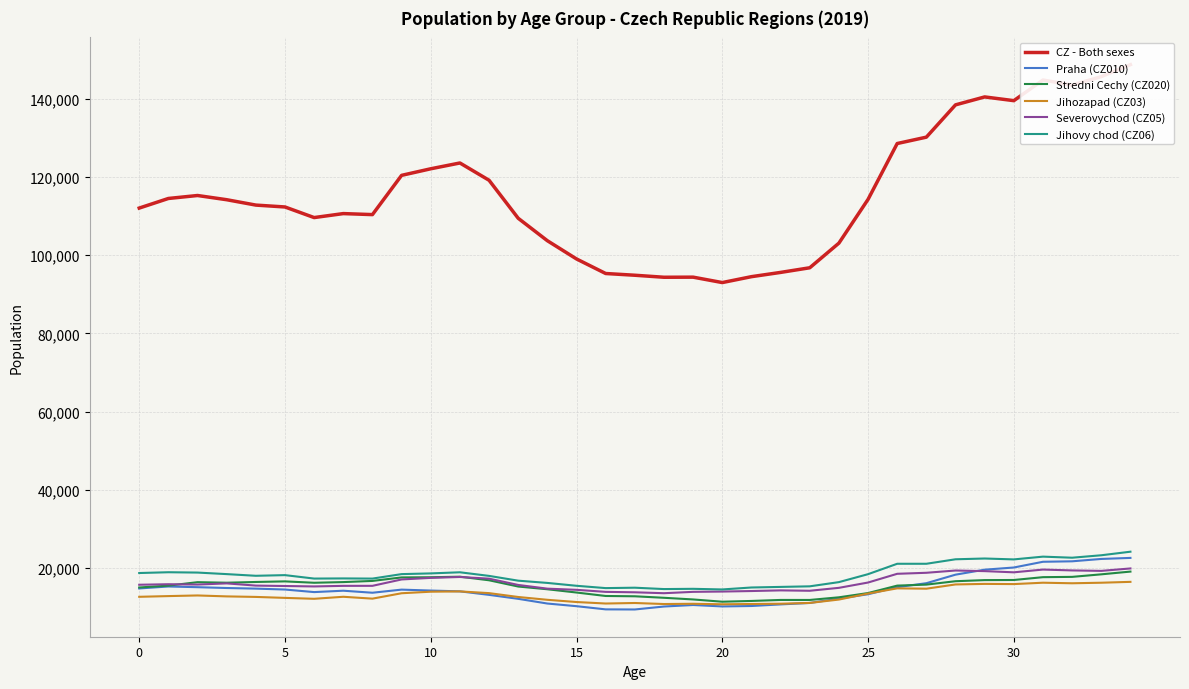

Count the number of data series in this chart.

6